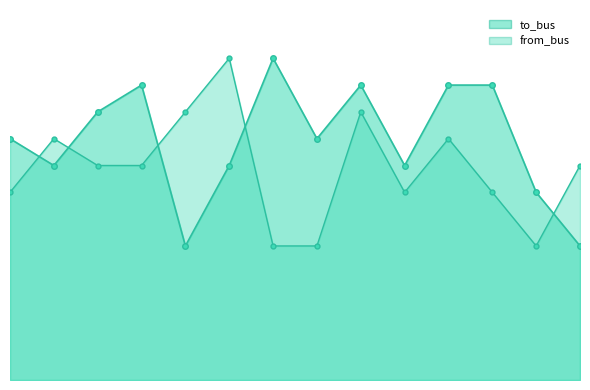

What is the sum of the to_bus values at 12 and 0?

16